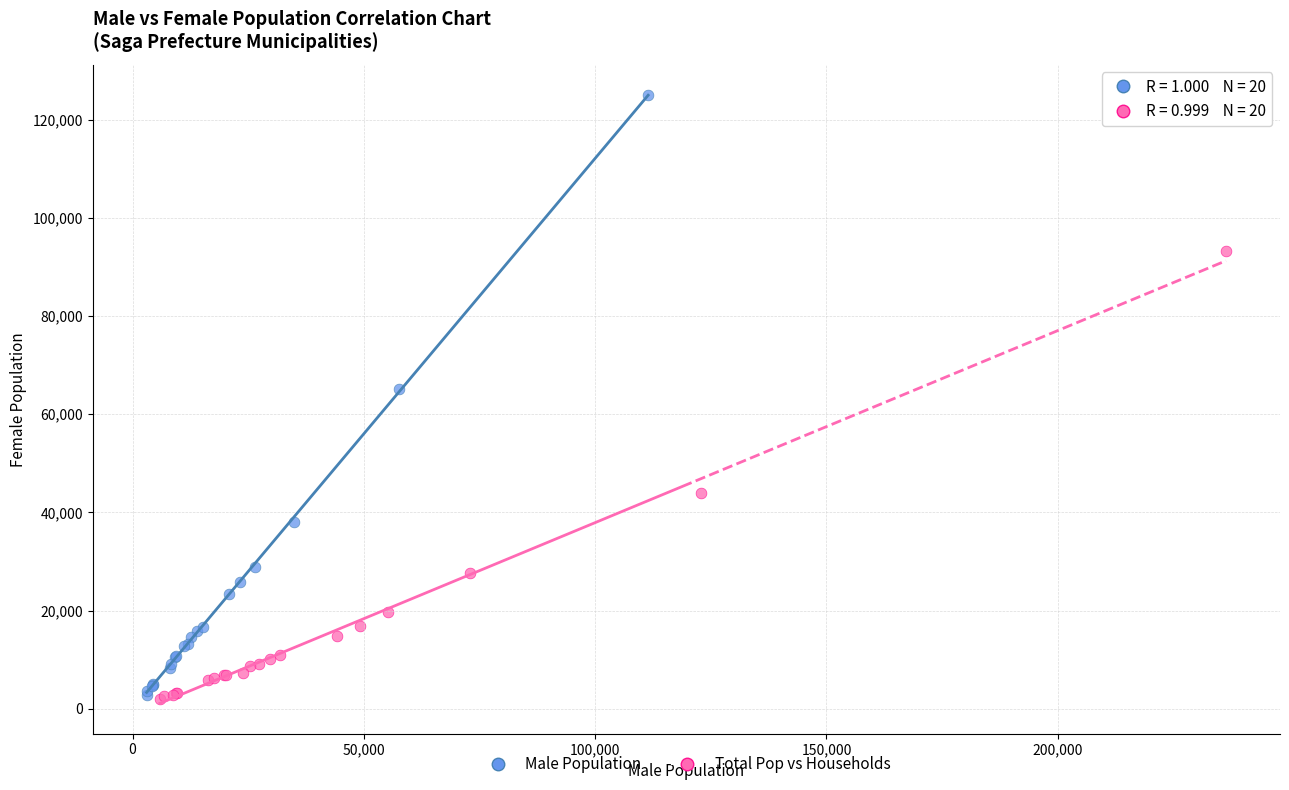

Which series reaches the maximum Y coordinate?

Male Population